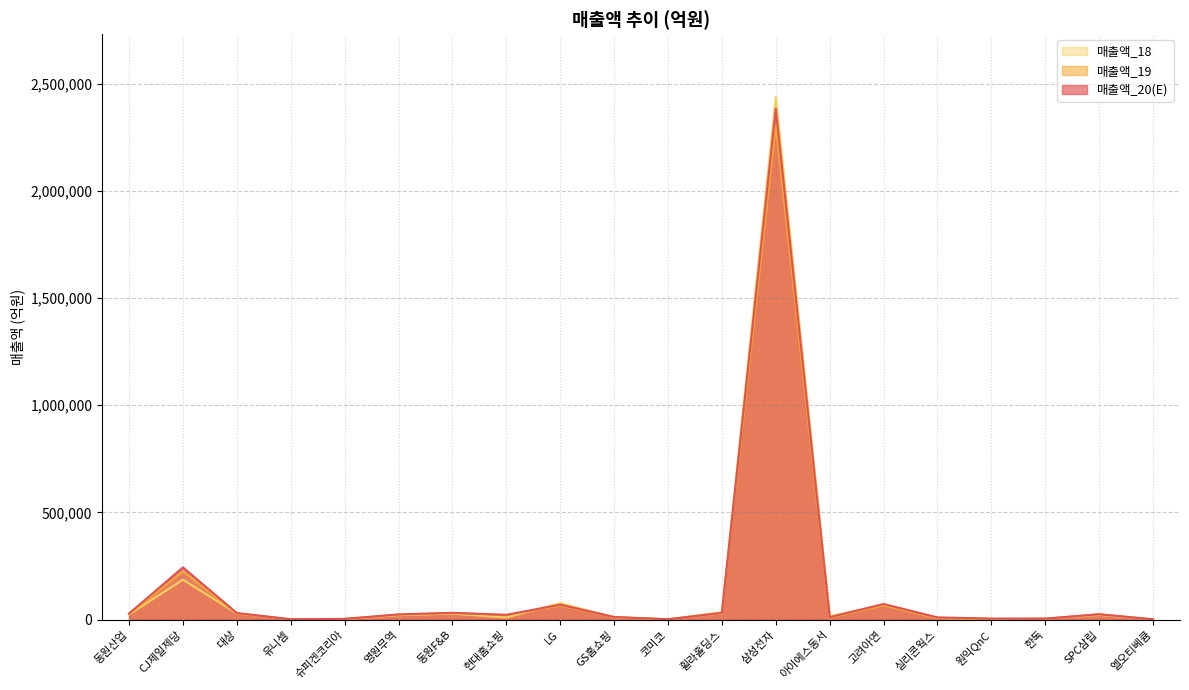

At 고려아연, list the series in order from largest to smallest.

매출액_20(E), 매출액_18, 매출액_19